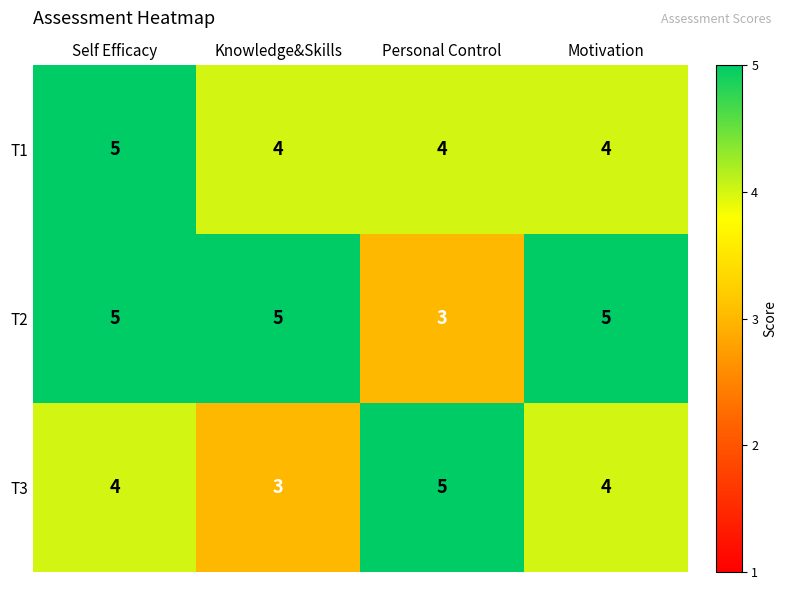

What is the lowest value of the T3 series?

3